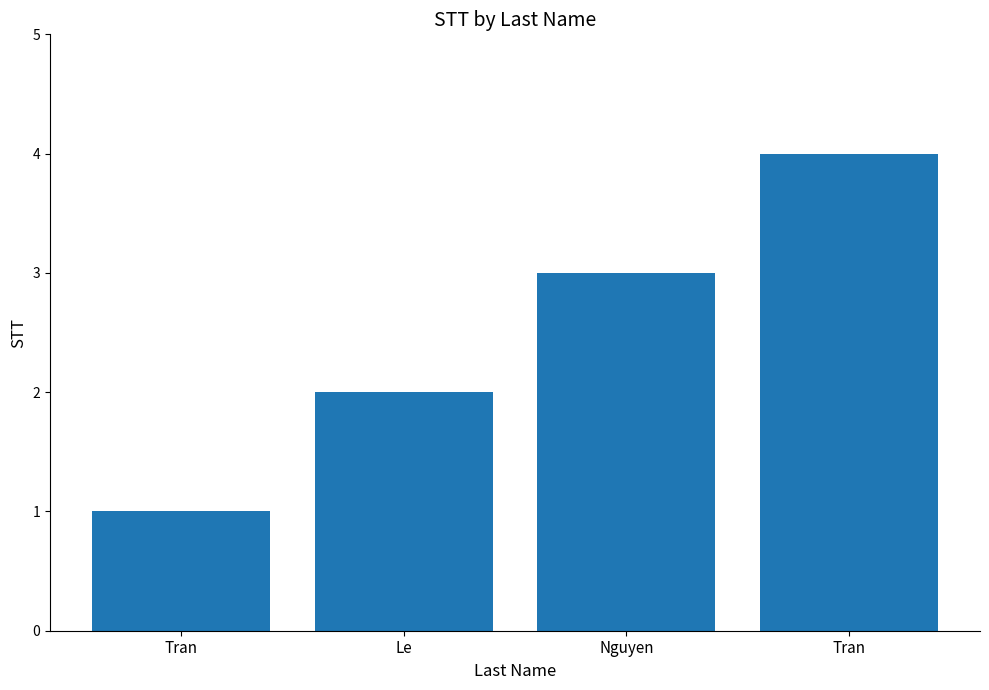

How many values are below 3?

2